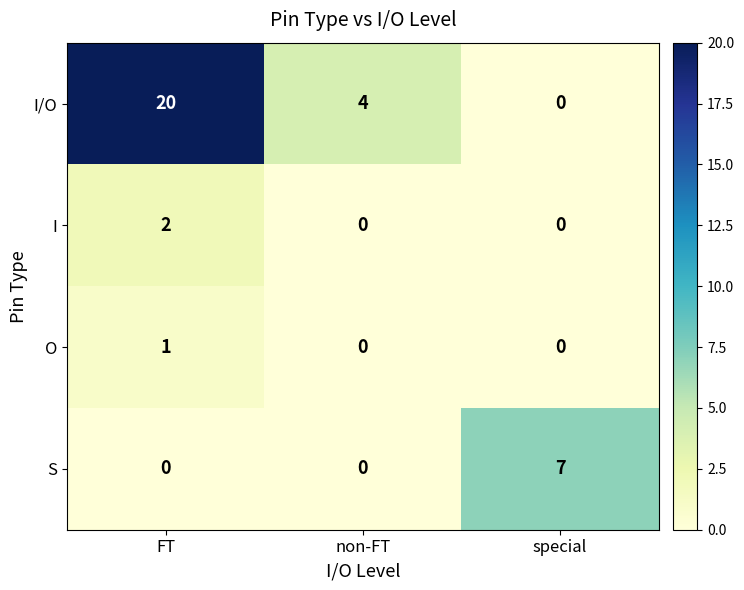

At how many categories does at least one series exceed 3?

3